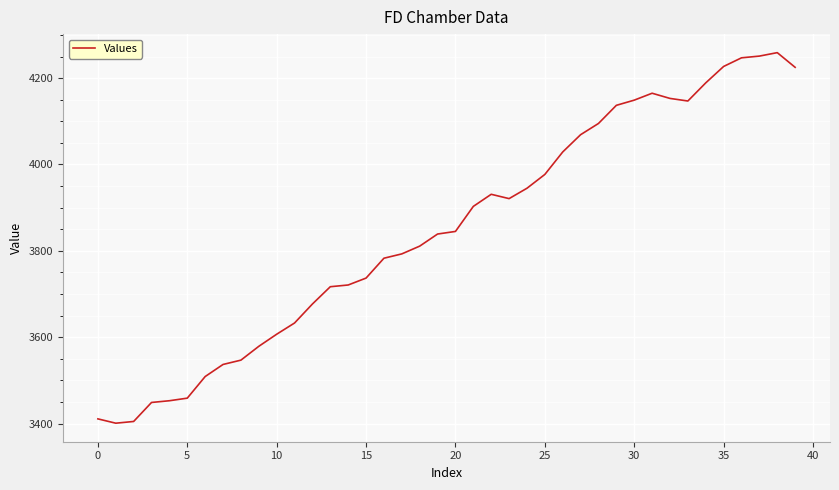

What is the difference between the maximum and minimum values?

858